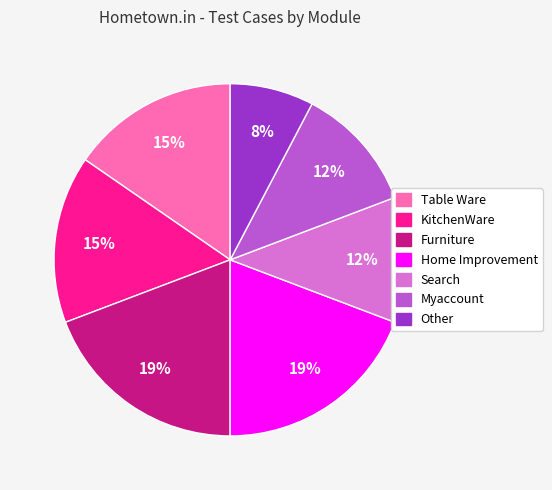

To the nearest percent, what percentage of the pie is Furniture?

19%